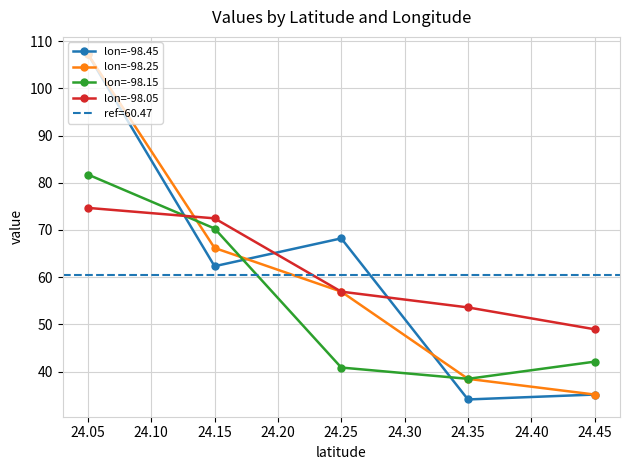

How many lines are shown in the chart?

4